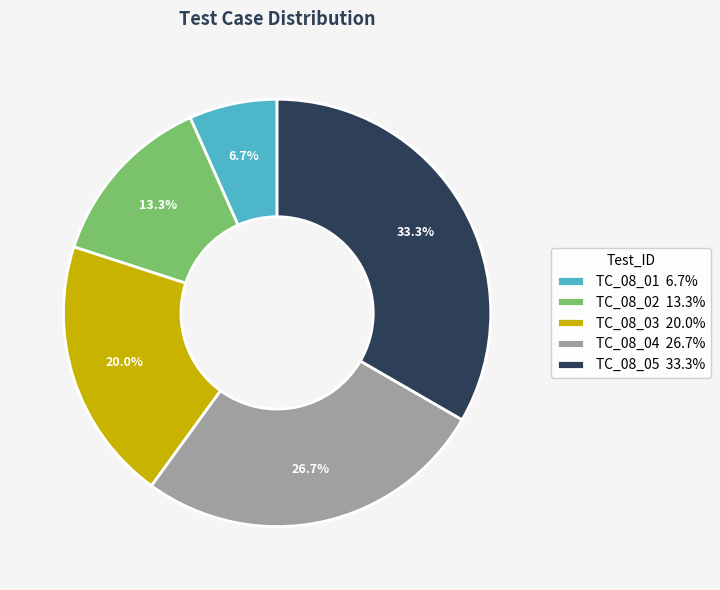

True or false: TC_08_03 accounts for 20% of the total.

True